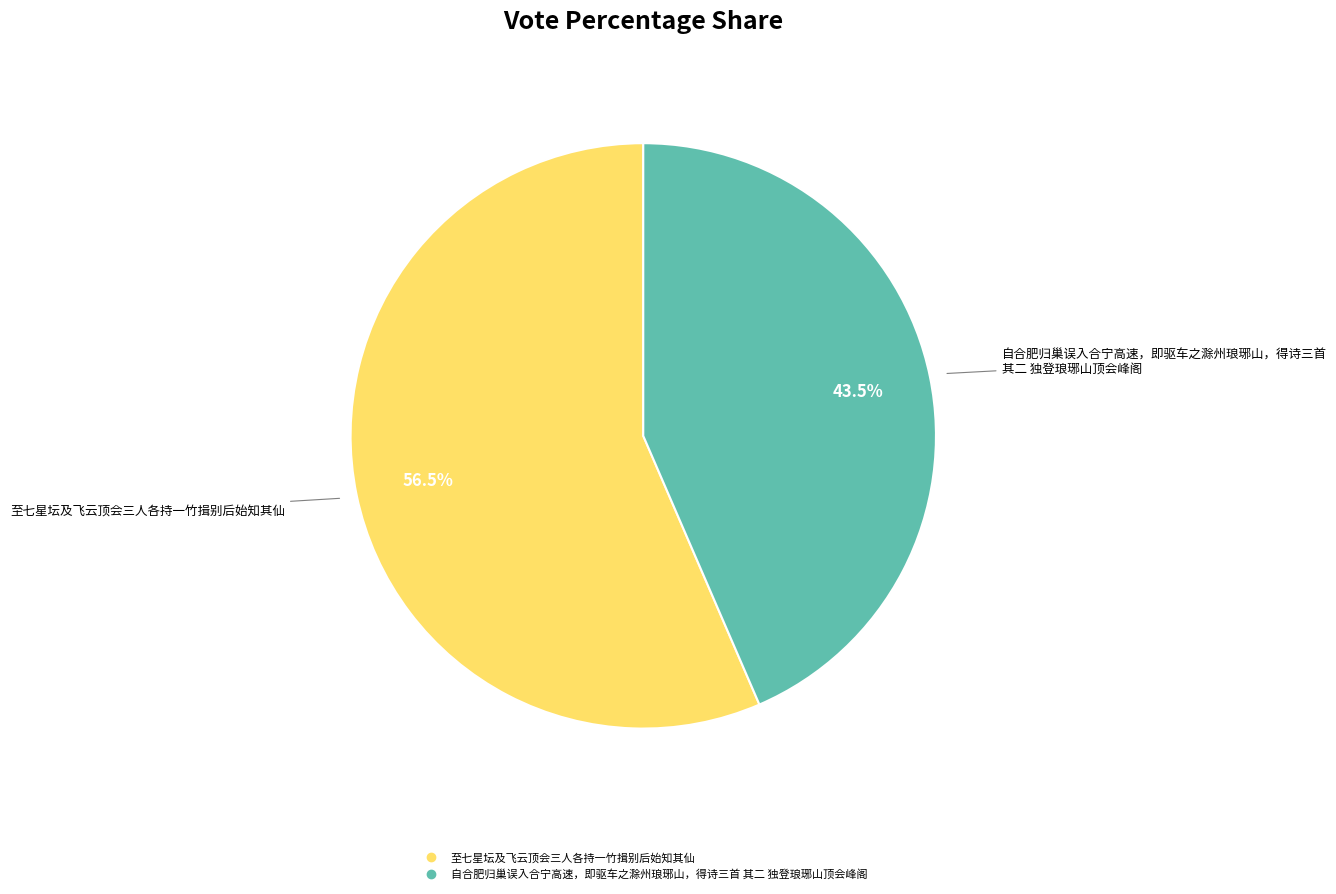

How many slices are in this pie chart?

2